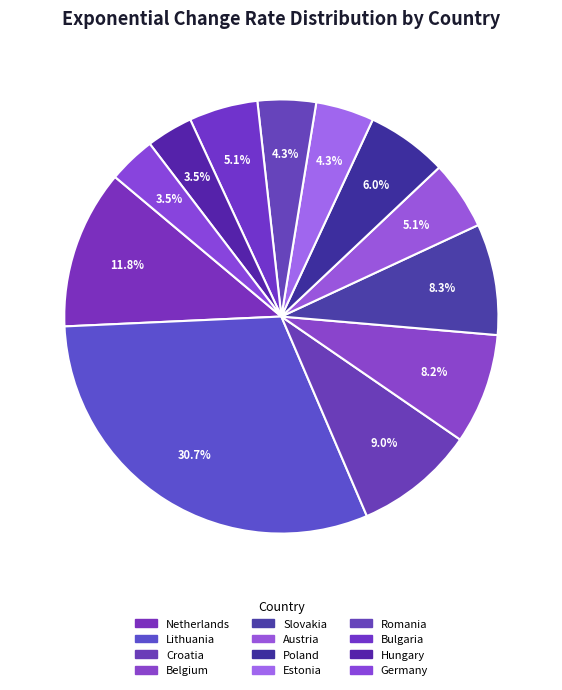

How many segments does this pie chart have?

12